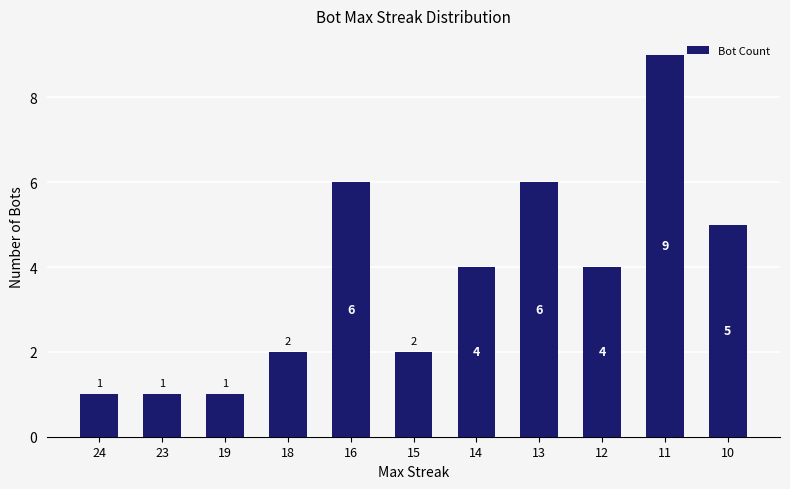

Reading right to left, extract all data points from this chart.

10=5	11=9	12=4	13=6	14=4	15=2	16=6	18=2	19=1	23=1	24=1